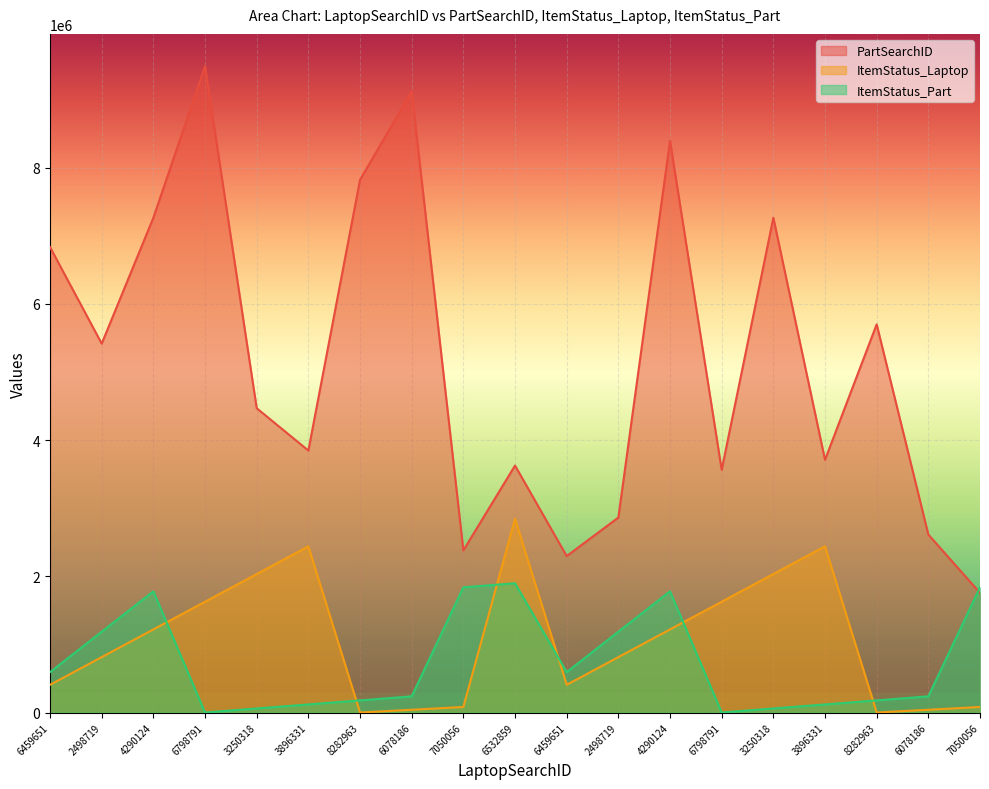

How many lines are shown in the chart?

3